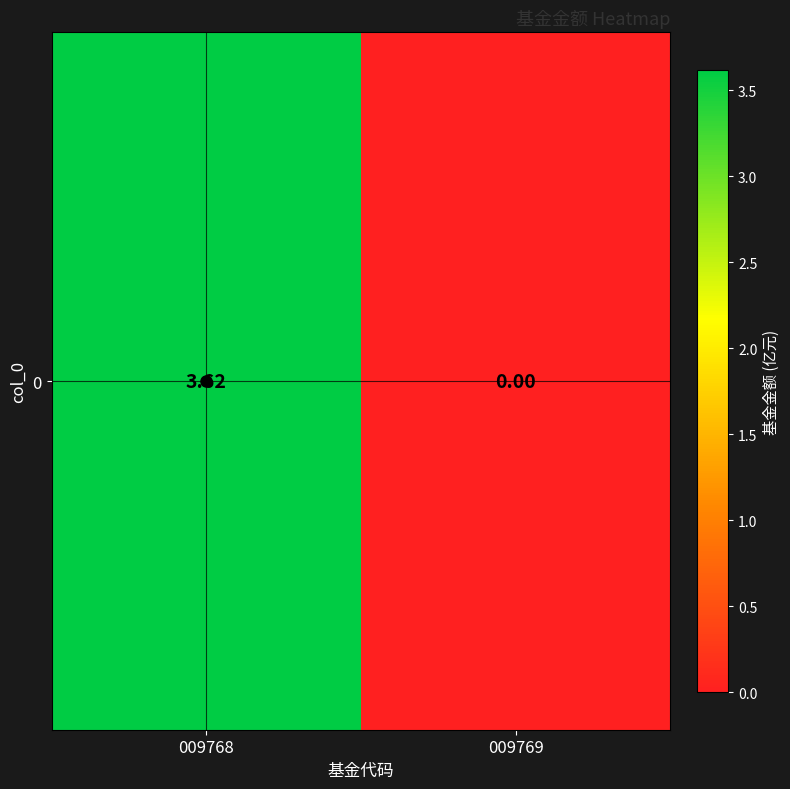

Between 009768 and 009769, which is larger?

009768